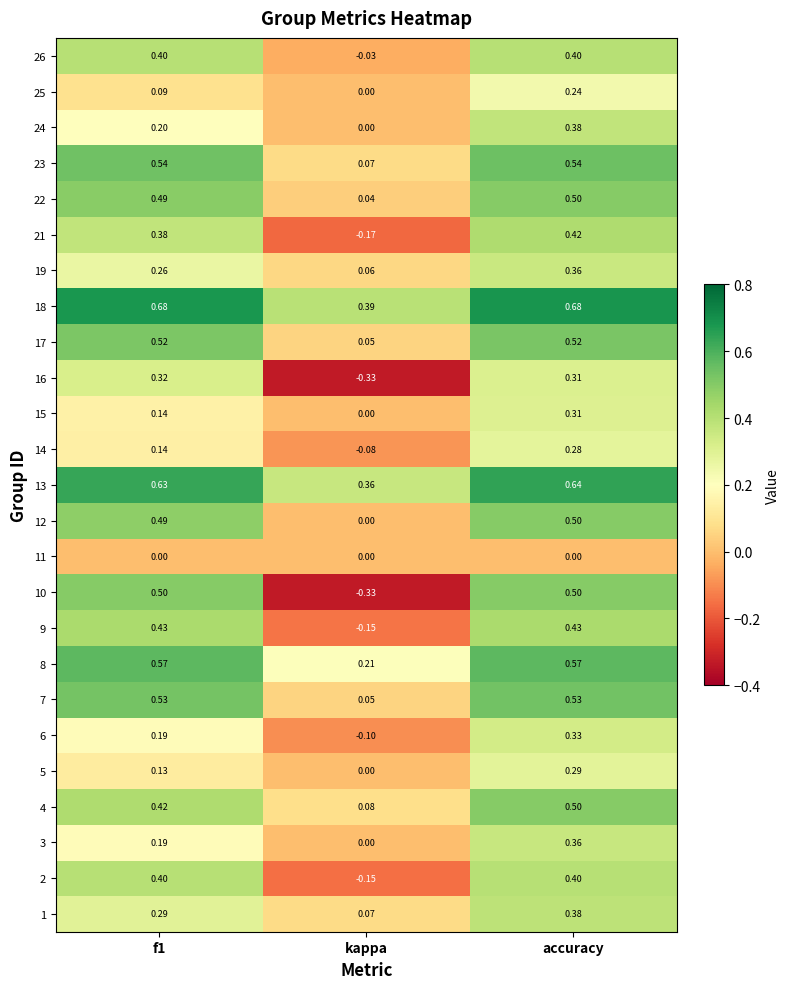

At which label is 5 closest to 0?

kappa